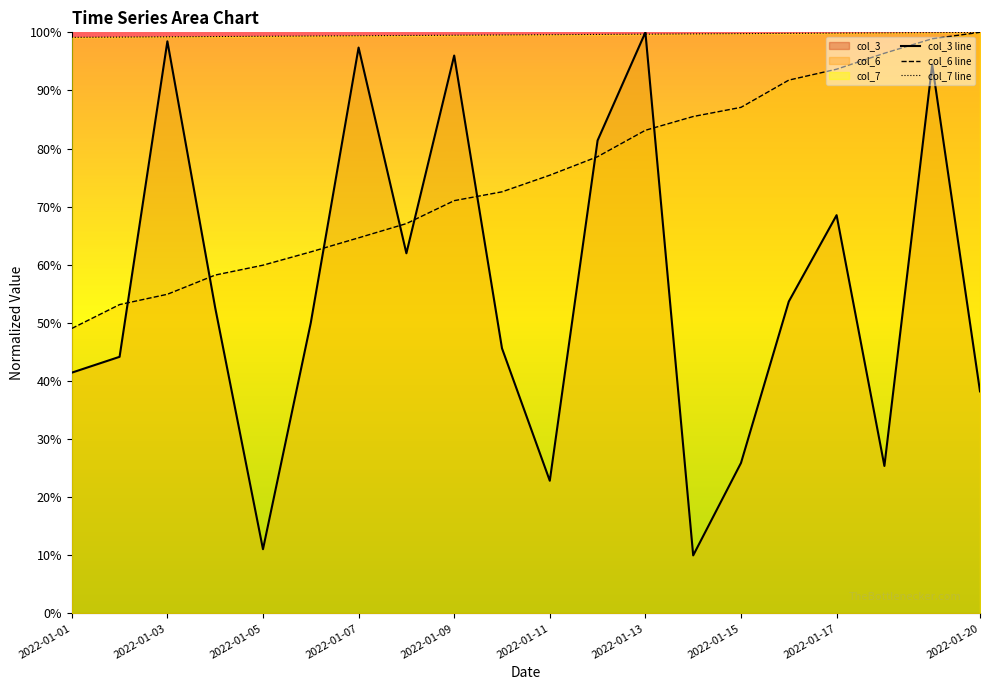

How many lines are shown in the chart?

3